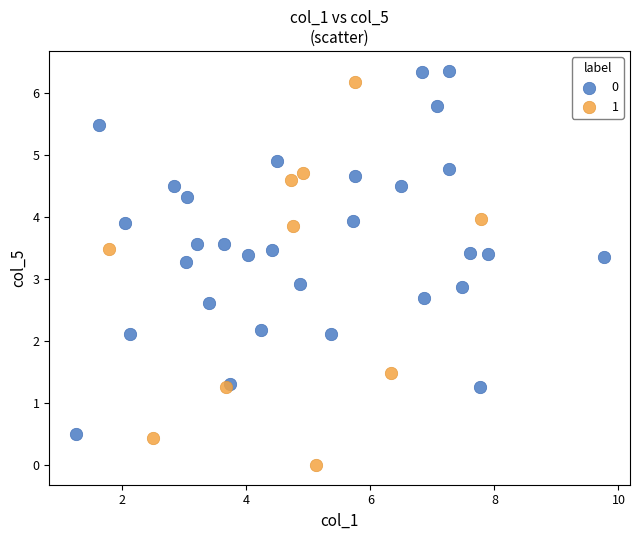

Which series has the widest spread of Y values?

1